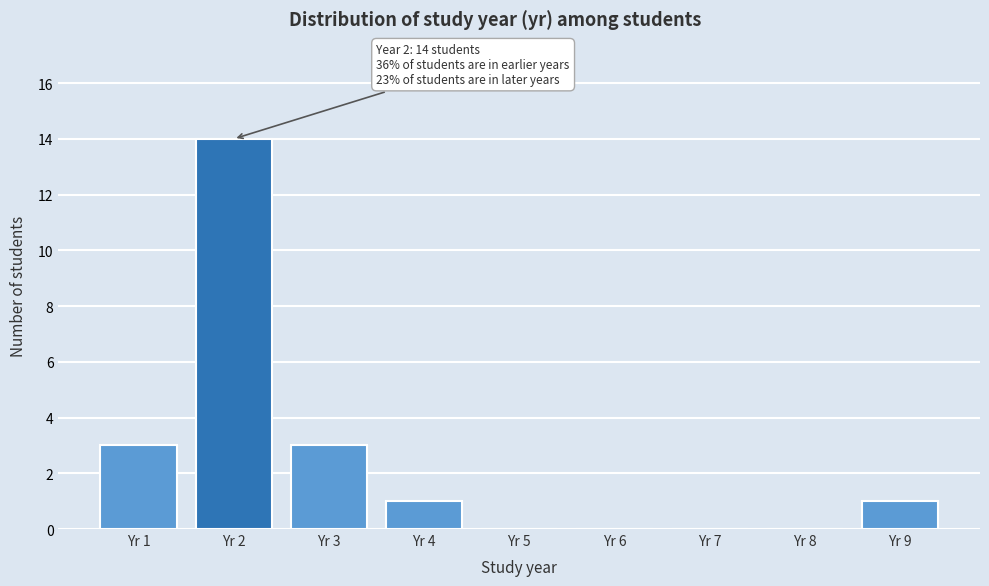

Over which range of the x-axis is the bar tallest?

1.5 to 2.5